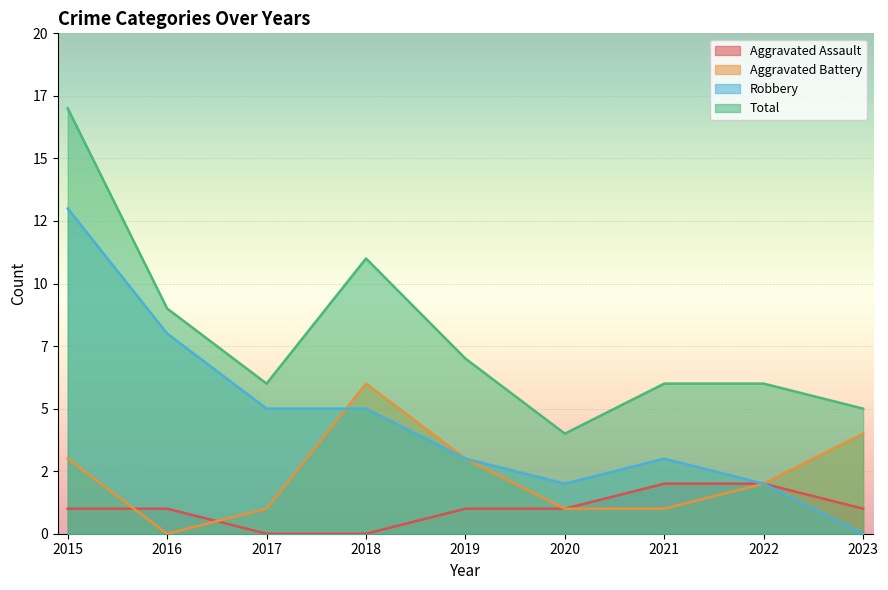

At which label does Aggravated Battery reach its minimum?

2016